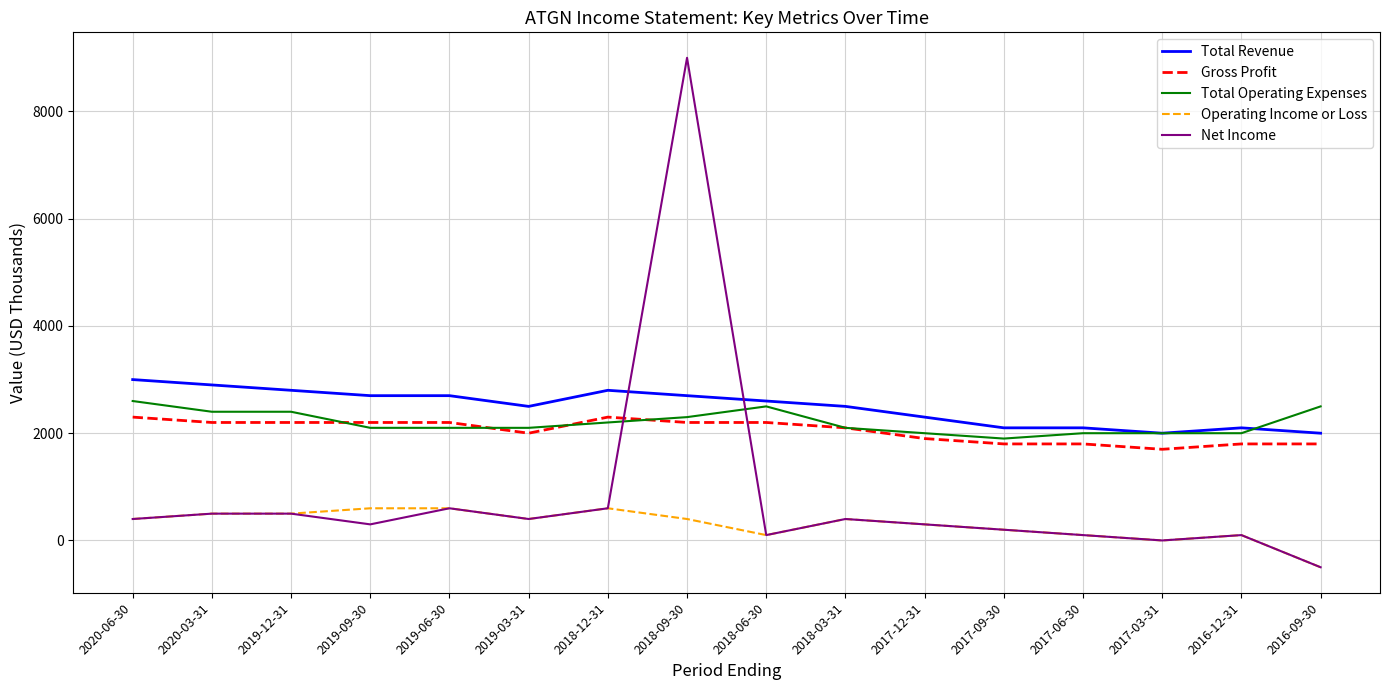

True or false: Operating Income or Loss has a value of 300 at 2017-12-31.

True